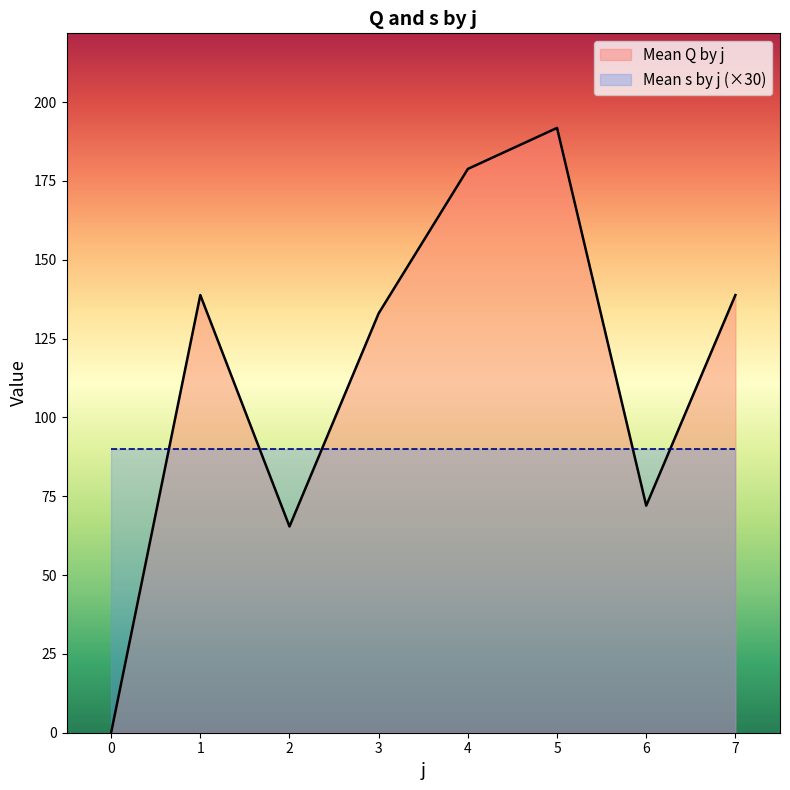

What is the change in value from 0 to 5?

+191.8